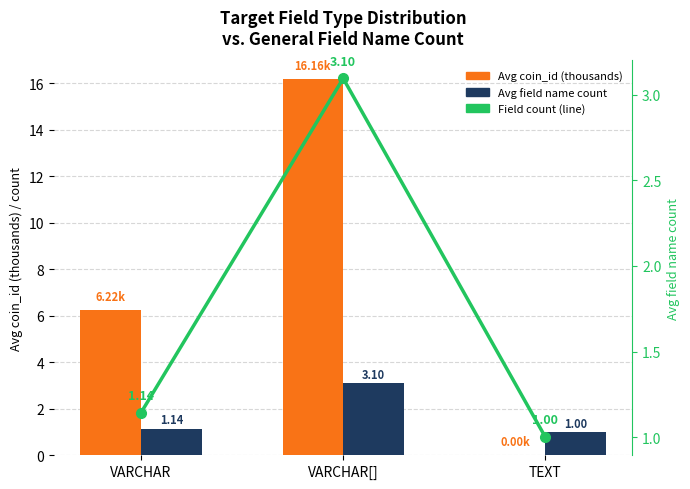

Reading left to right, what are all the values shown in this chart?

Avg coin_id (thousands): VARCHAR=6.2	VARCHAR[]=16.2	TEXT=0.0
Avg field name count: VARCHAR=1.1	VARCHAR[]=3.1	TEXT=1.0
Avg field name count (line): VARCHAR=1.1	VARCHAR[]=3.1	TEXT=1.0